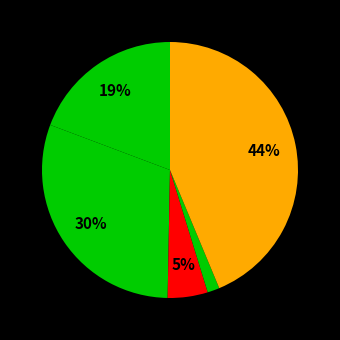

Which category has the smallest portion of the pie?

Homicide